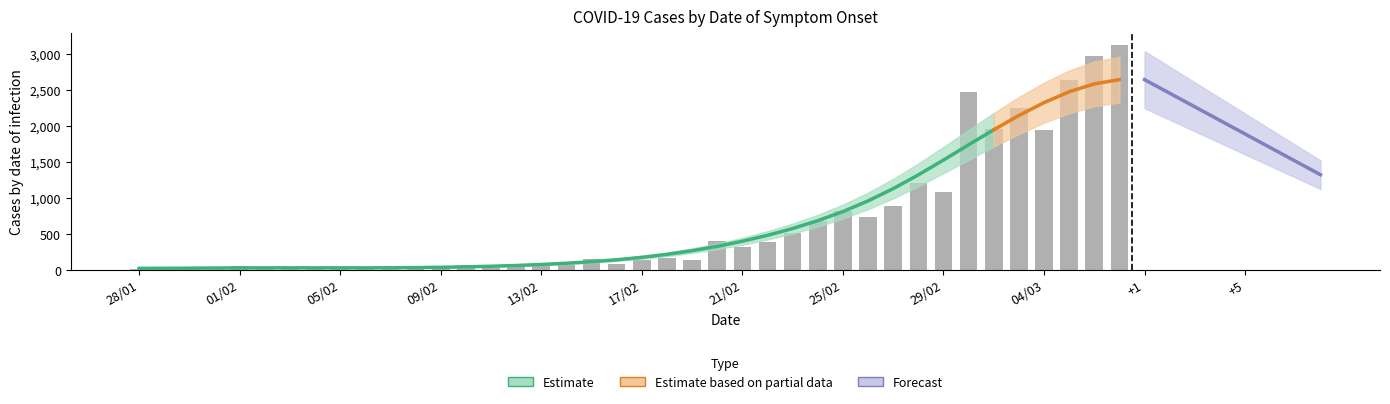

Rank the categories by value from highest to lowest.

07/03, 06/03, 05/03, 01/03, 03/03, 02/03, 04/03, 28/02, 29/02, 27/02, 25/02, 26/02, 24/02, 23/02, 20/02, 22/02, 21/02, 18/02, 15/02, 19/02, 17/02, 16/02, 14/02, 10/02, 01/02, 12/02, 13/02, 02/02, 05/02, 11/02, 06/02, 03/02, 04/02, 30/01, 07/02, 29/01, 31/01, 09/02, 08/02, 28/01